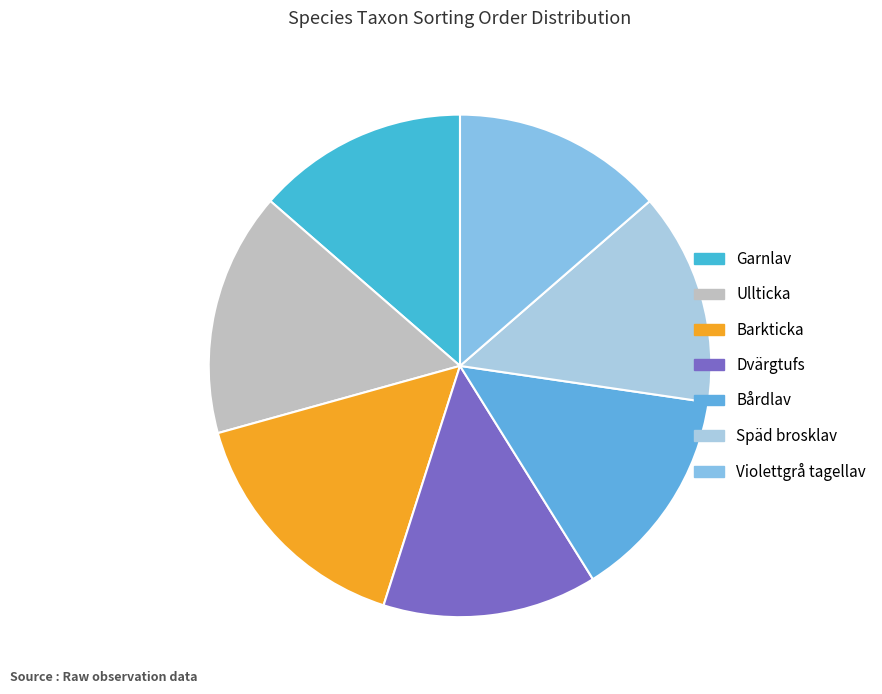

To the nearest percent, what is the average slice percentage?

14%